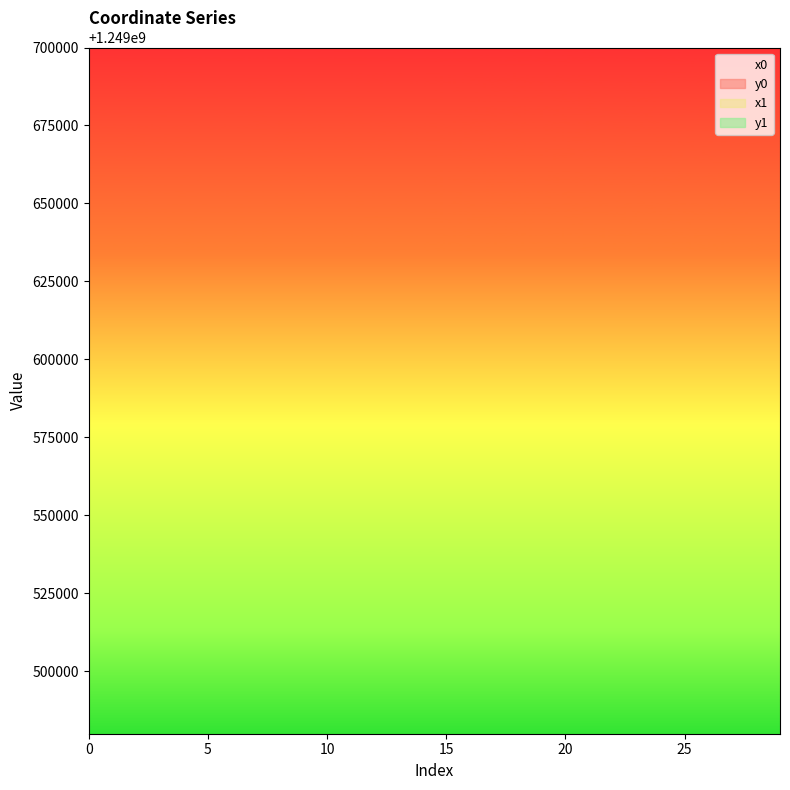

What are all the series names shown in the legend?

x1, y1, x0, y0